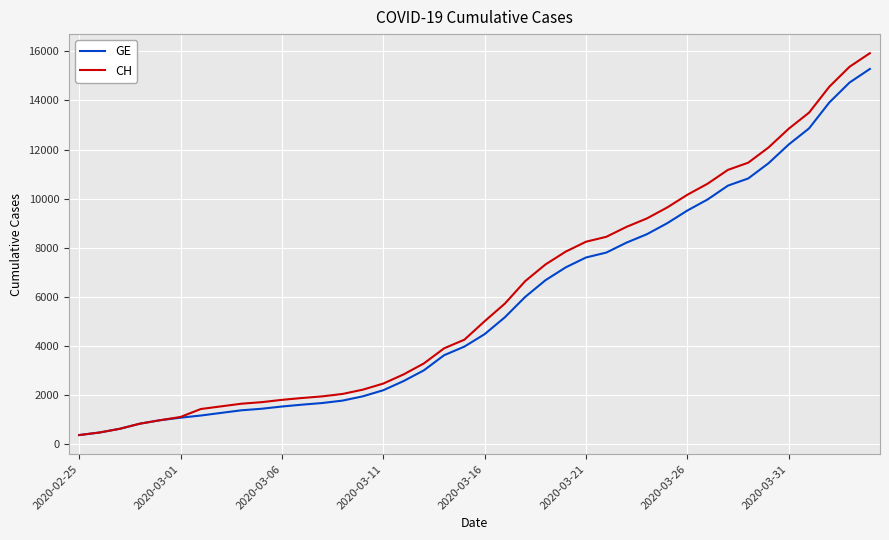

What is the smallest value displayed?

375